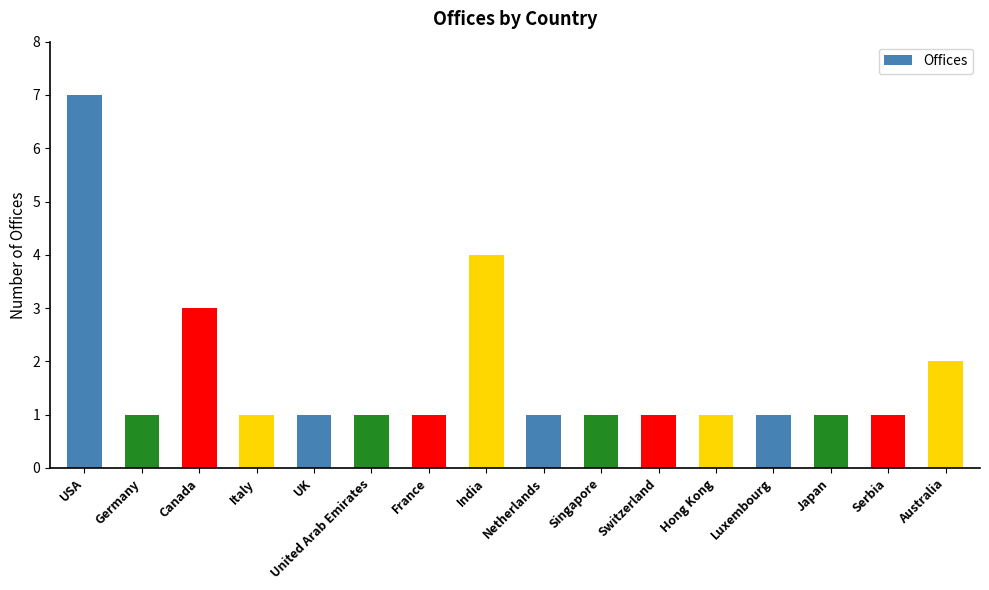

At which label is the value closest to 4?

India